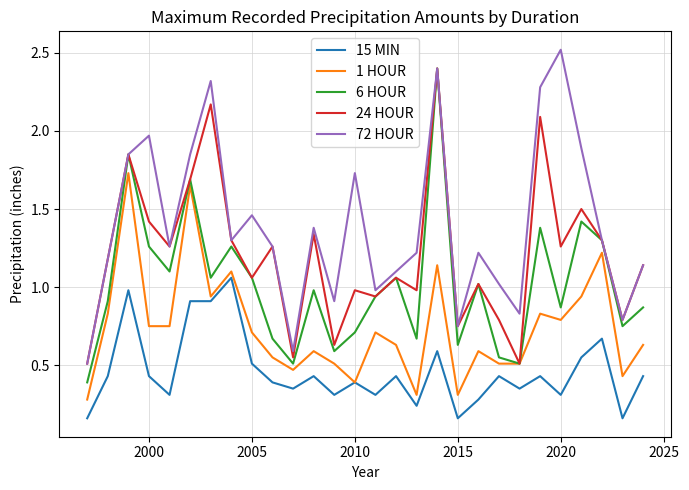

Which series has the largest total across all categories?

72 HOUR